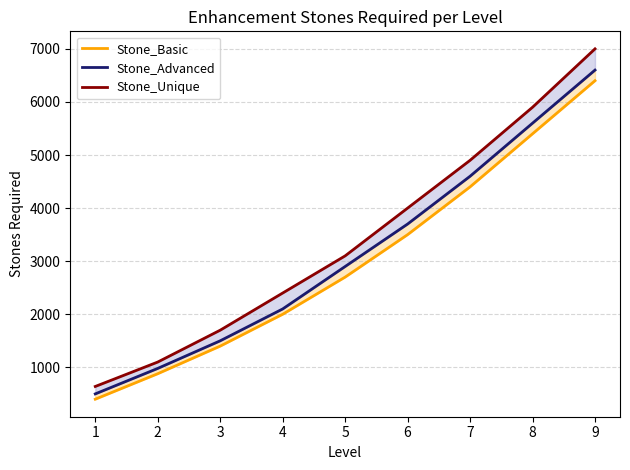

Rank the series by their average value, from highest to lowest.

Stone_Unique, Stone_Advanced, Stone_Basic